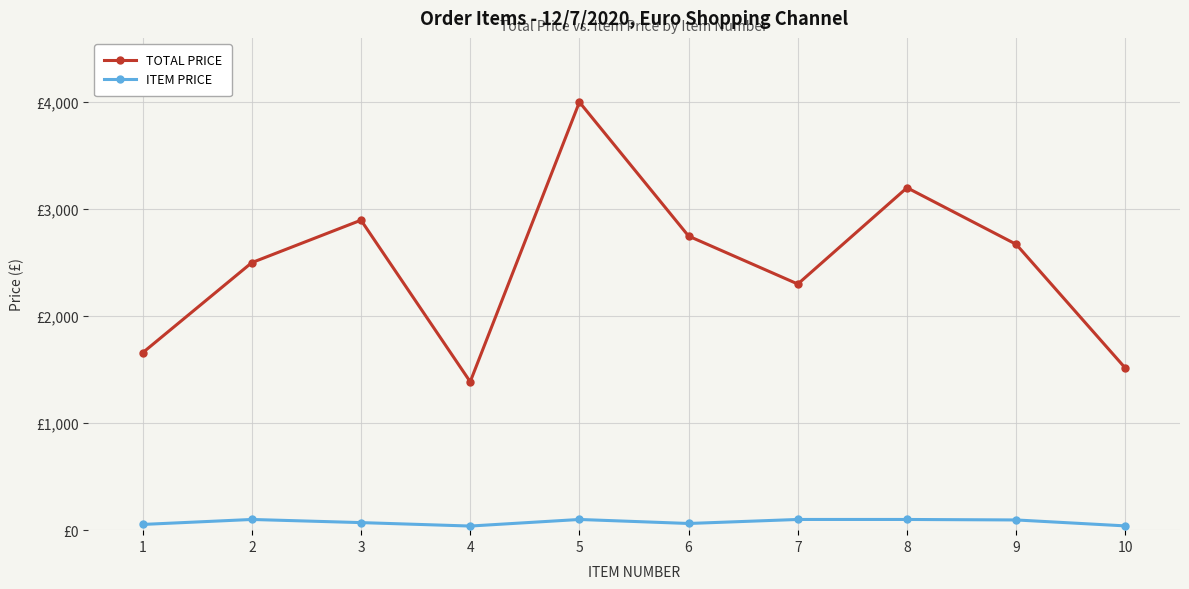

Which category has the lowest value across all series?

4